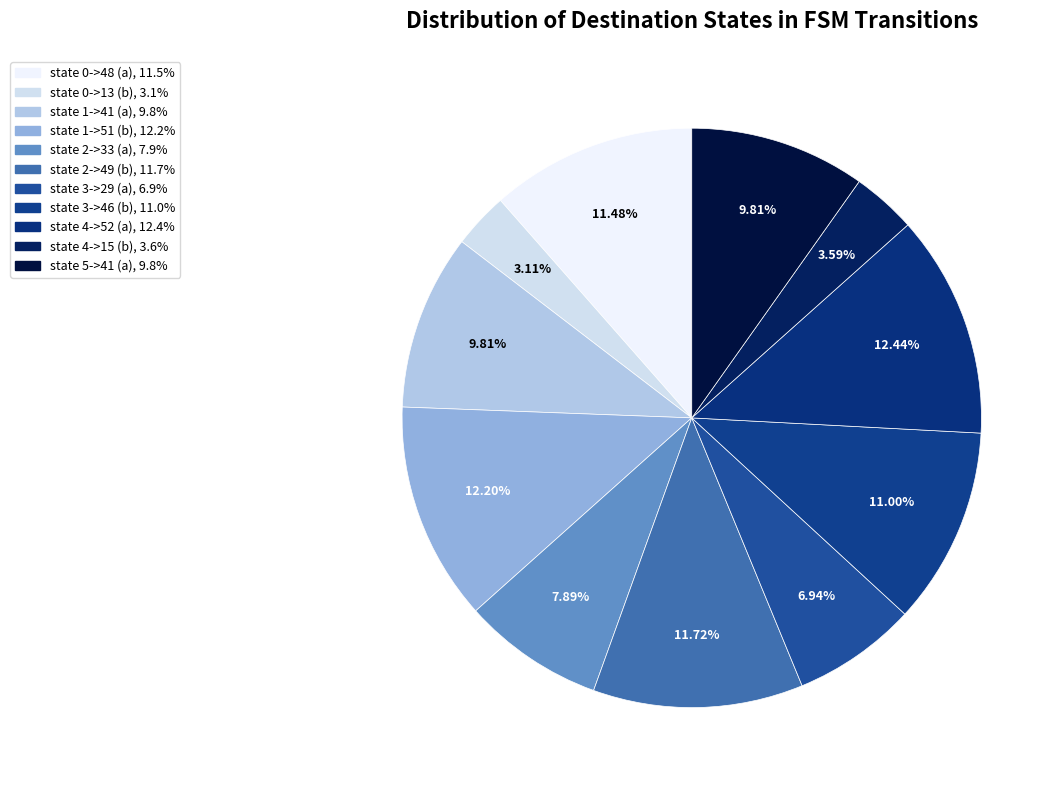

How many segments does this pie chart have?

11